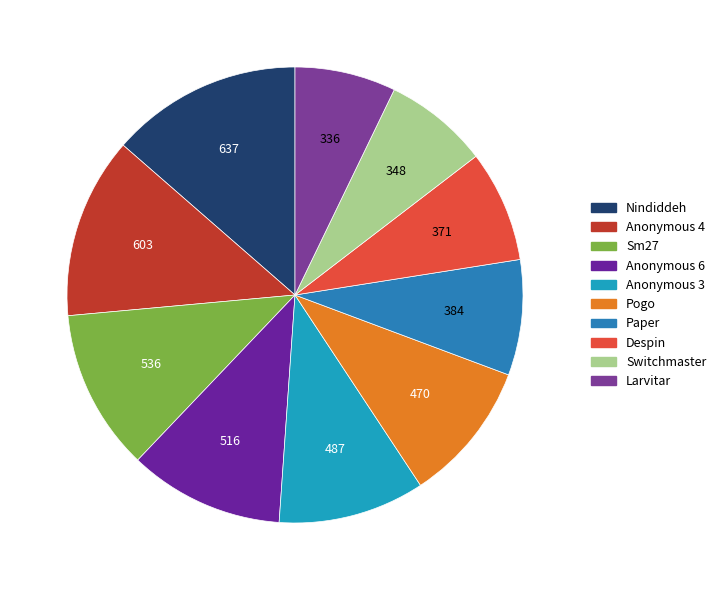

How many slices are in this pie chart?

10